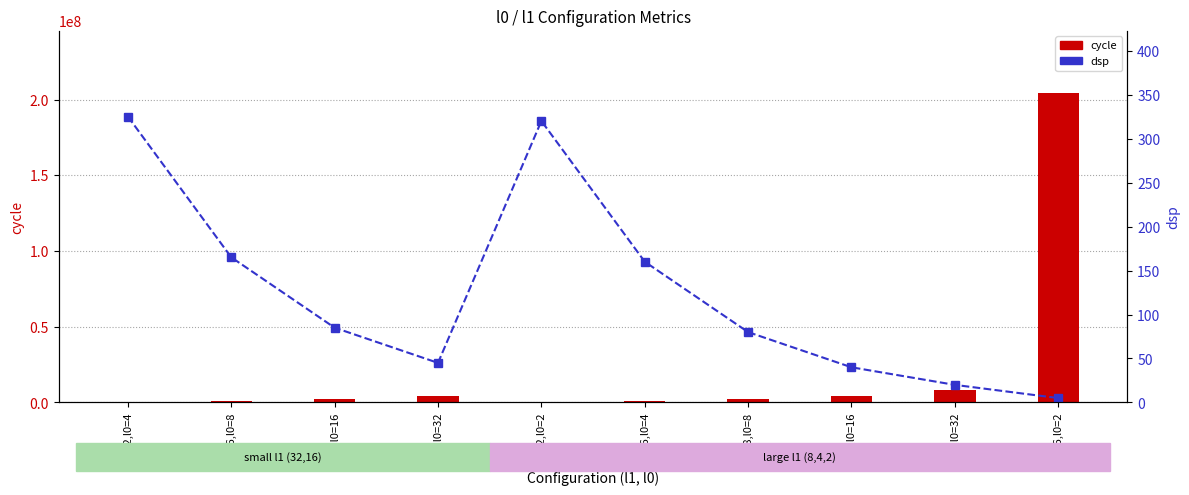

Between l1=32,l0=4 and l1=16,l0=2, which series saw the biggest shift?

cycle